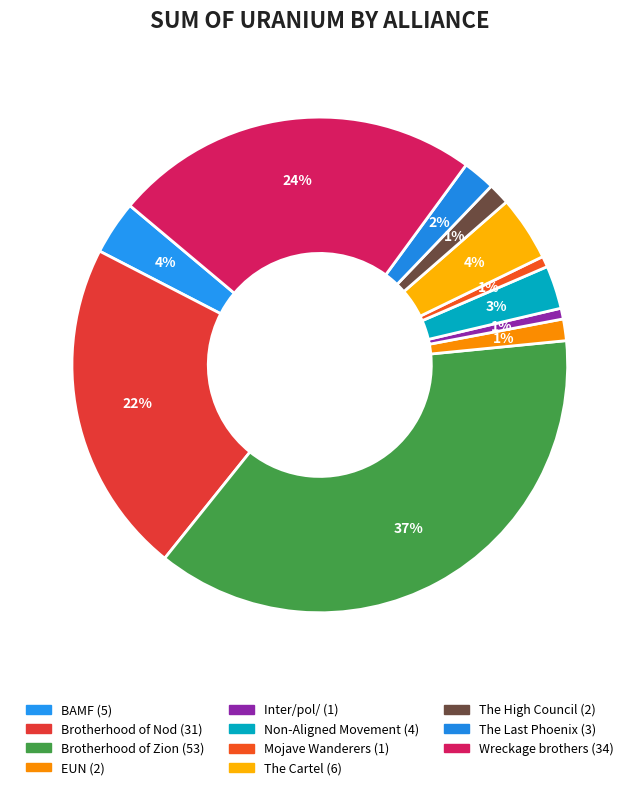

To the nearest percent, what portion does Mojave Wanderers represent?

1%